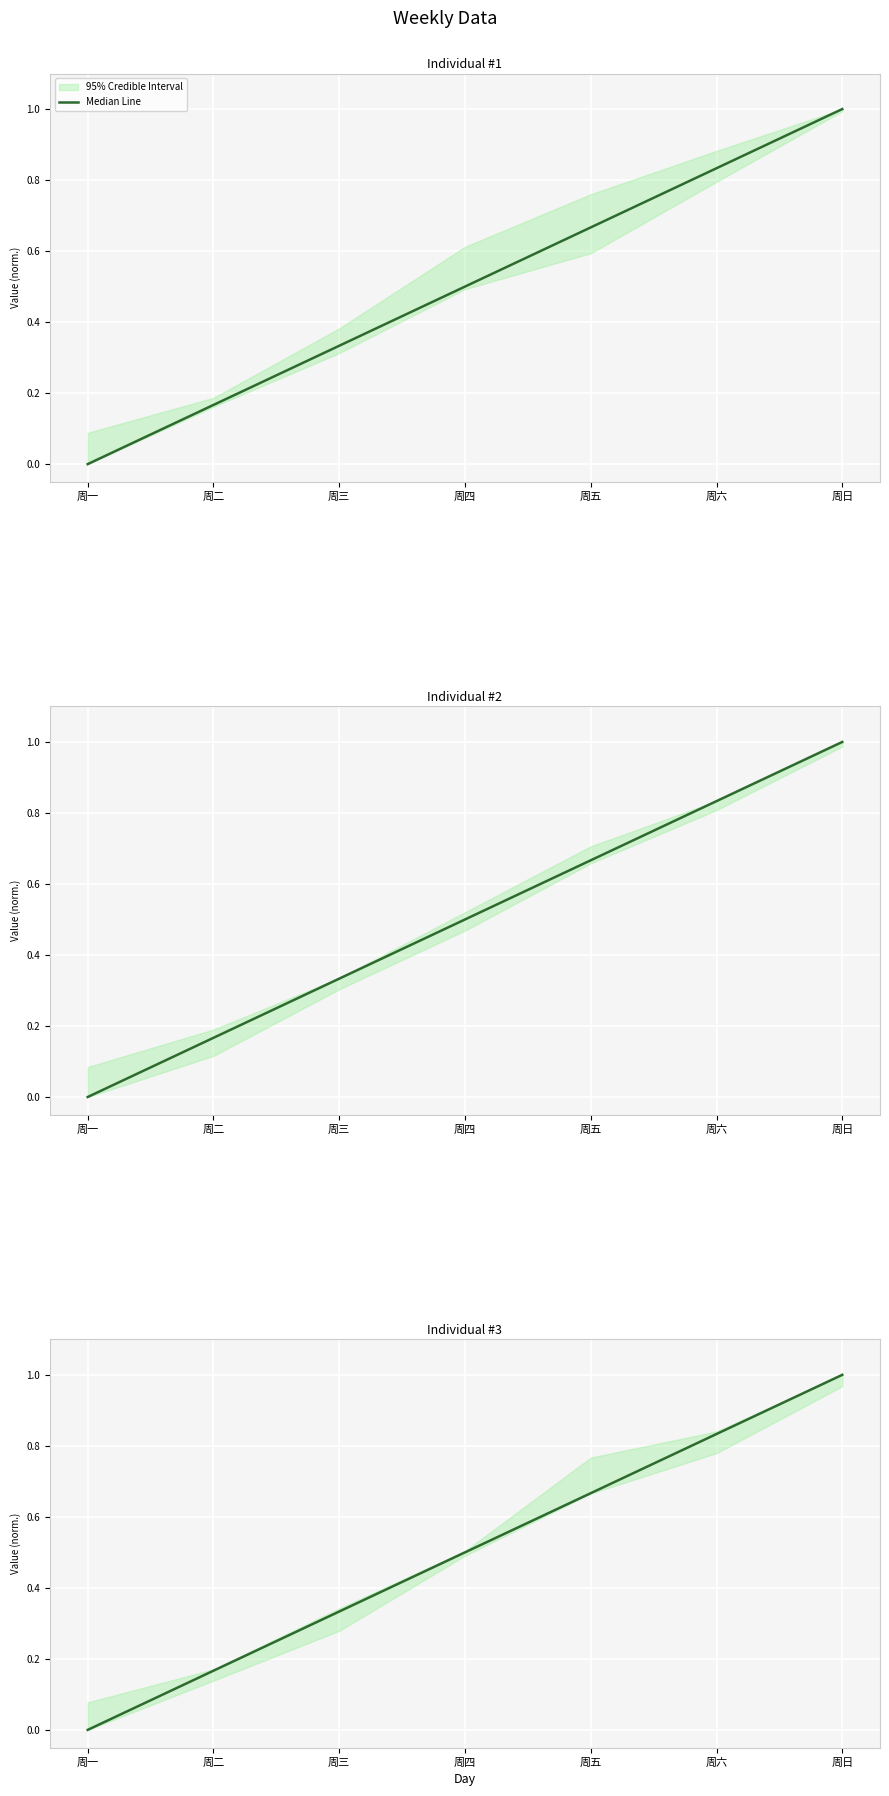

True or false: the data shows 0.2 at 周五.

False